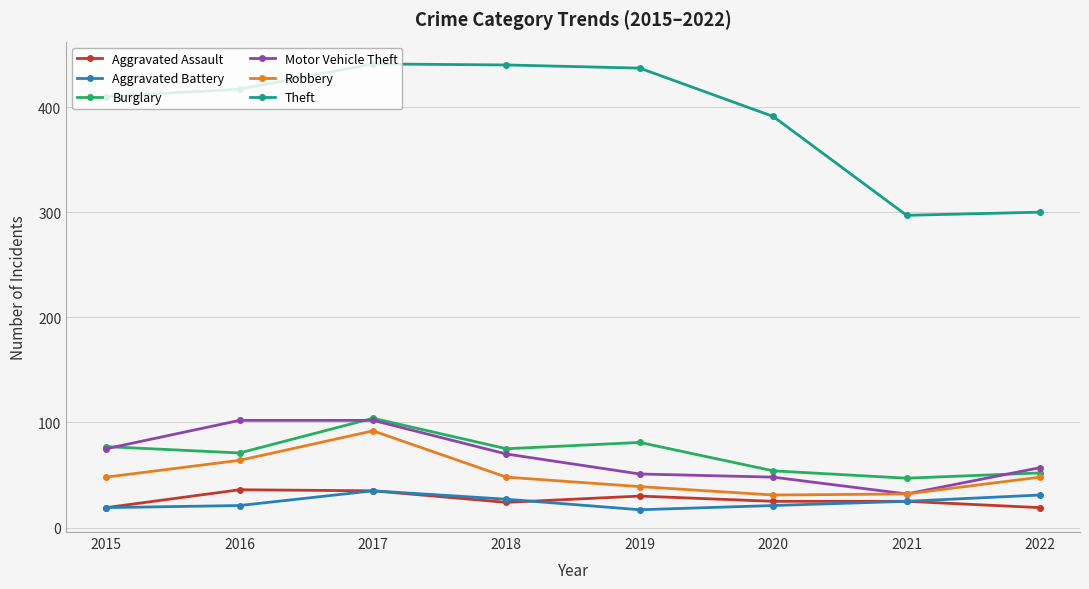

True or false: Theft has more than 0 points higher than both neighbors.

True